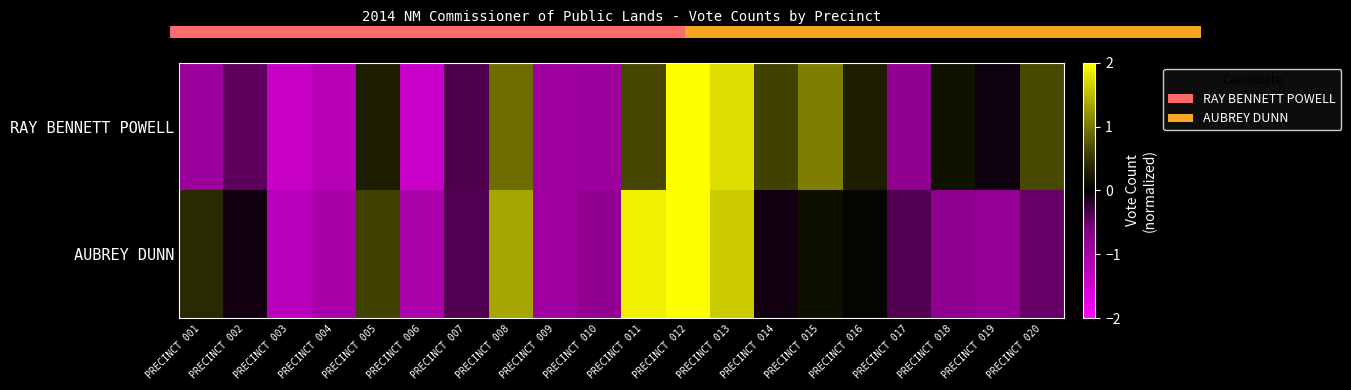

Rank the series by their average value, from highest to lowest.

AUBREY DUNN, RAY BENNETT POWELL